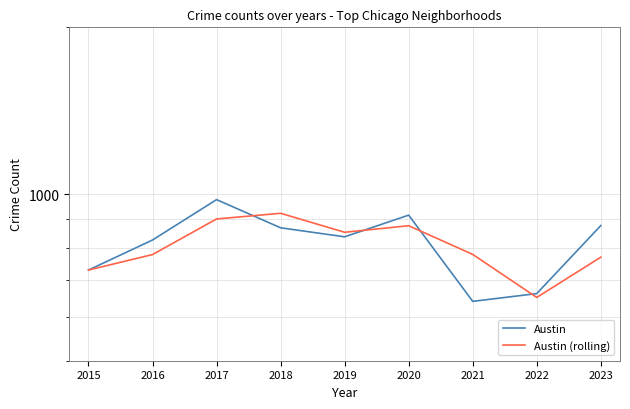

Is the value of Austin (rolling) at 2016 greater than the value of Austin at 2016?

No